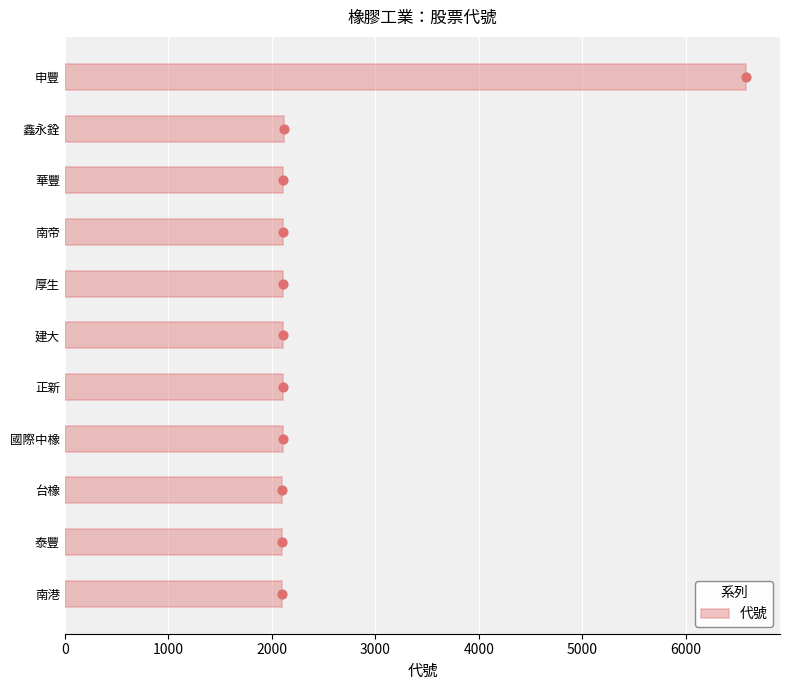

What is the sum of the 代號 values at 台橡 and 正新?

4208